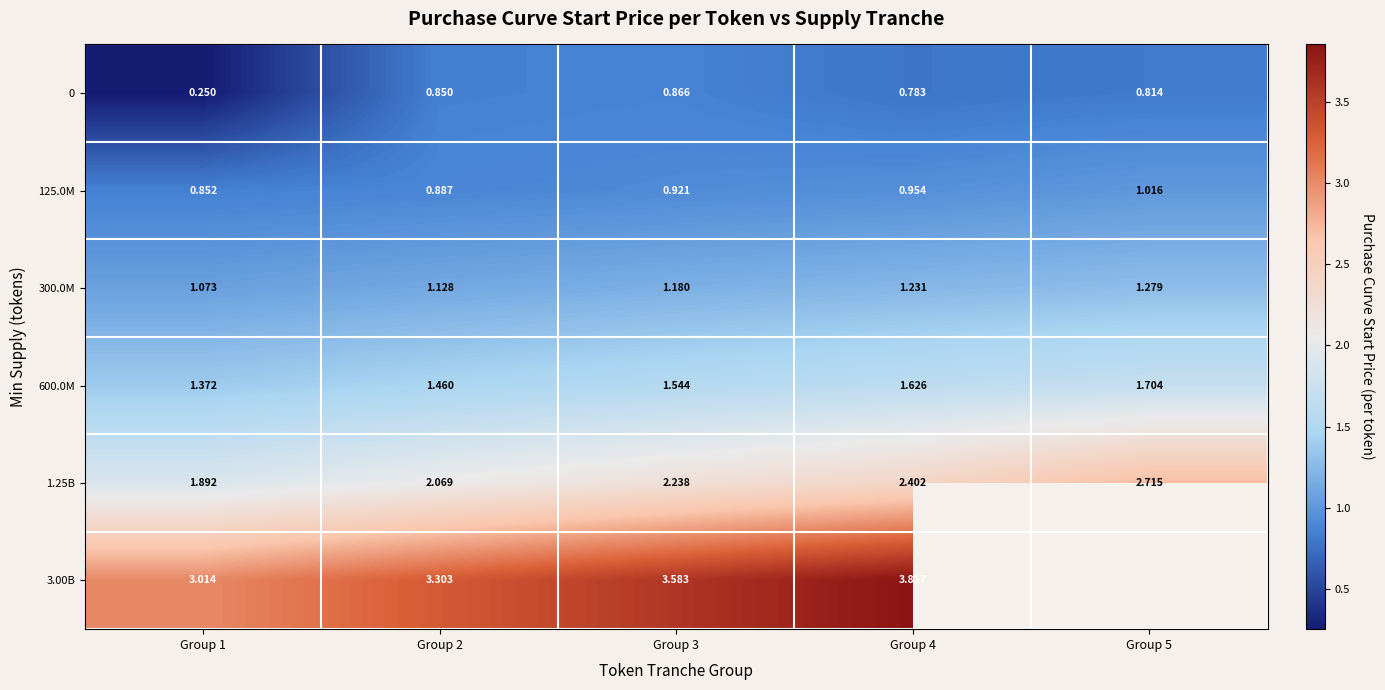

Which has a higher value, Group 5 or Group 1?

Group 5